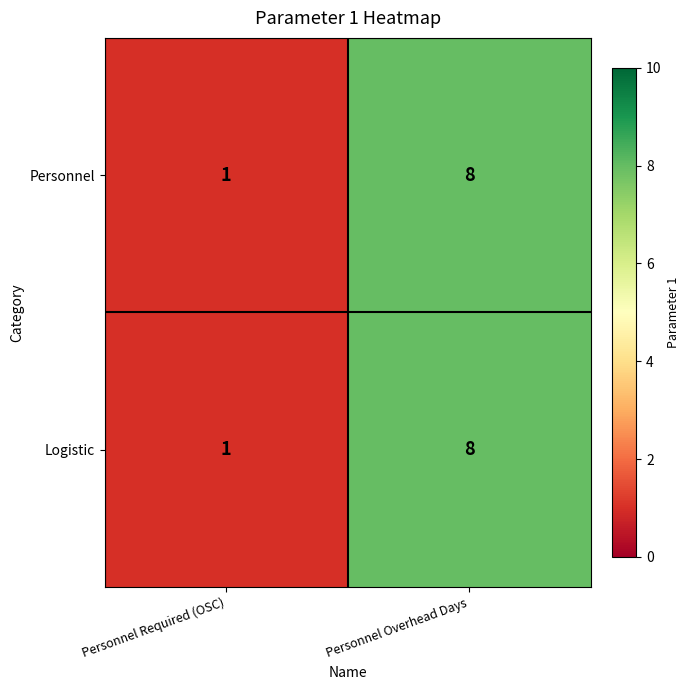

What is the total value across all series at Personnel Overhead Days?

16